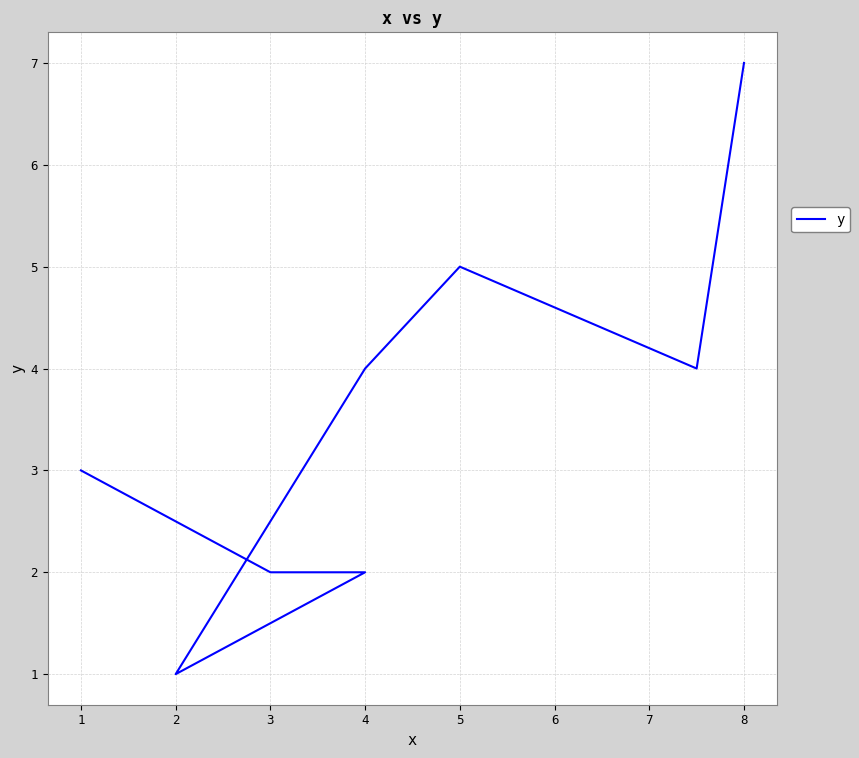

What is the ratio of the value at 4 to the value at 1?

1.3